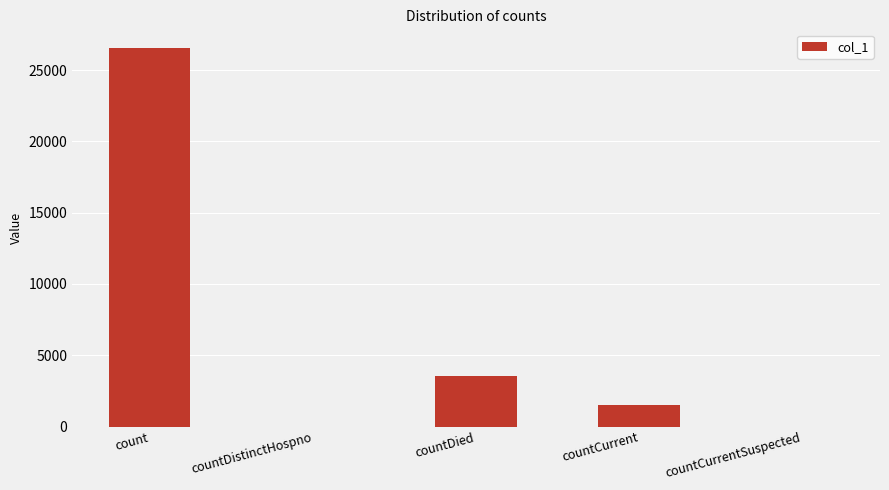

True or false: the data shows 1487 at countCurrent.

True